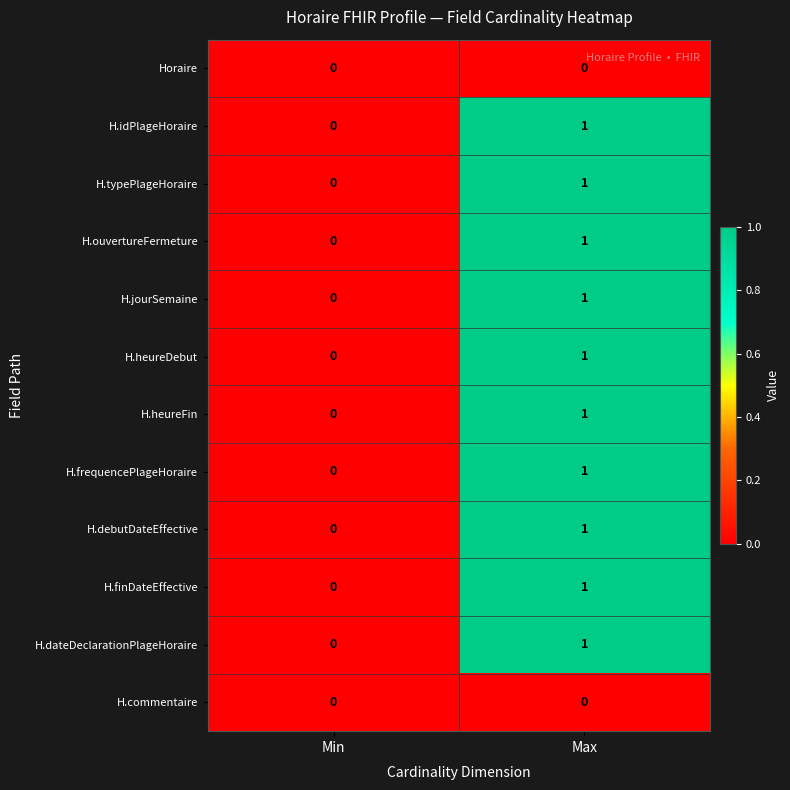

The value of H.frequencePlageHoraire at Min is 0. True or false?

True